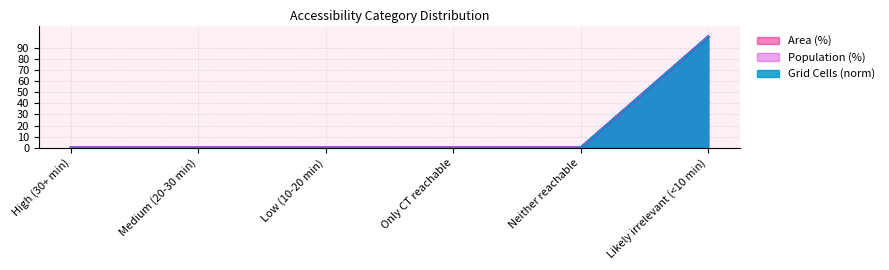

The Grid Cells (norm) series shows -60 at Only CT reachable. True or false?

False